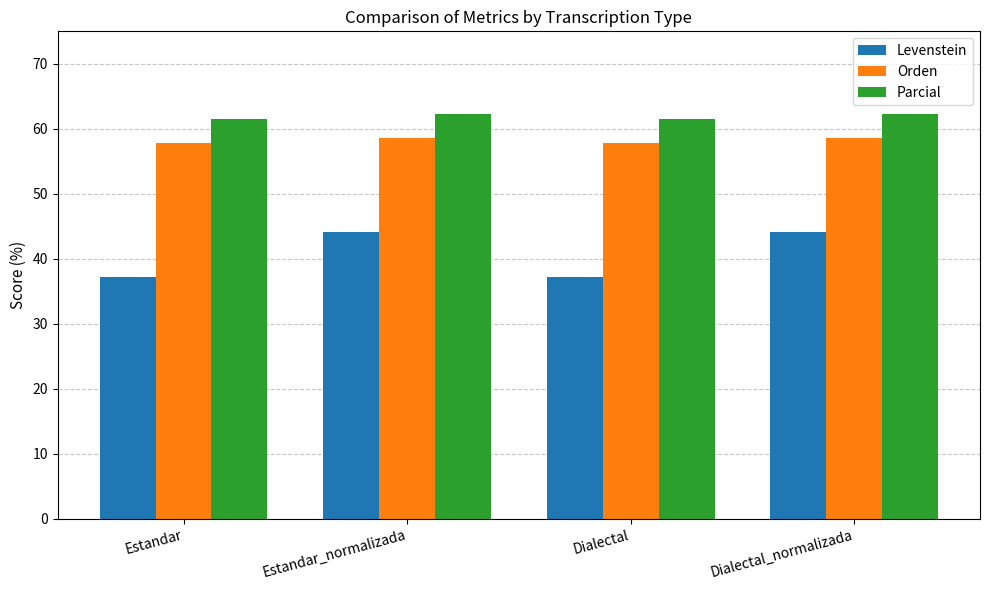

True or false: Orden has a value of 99.6 at Estandar.

False